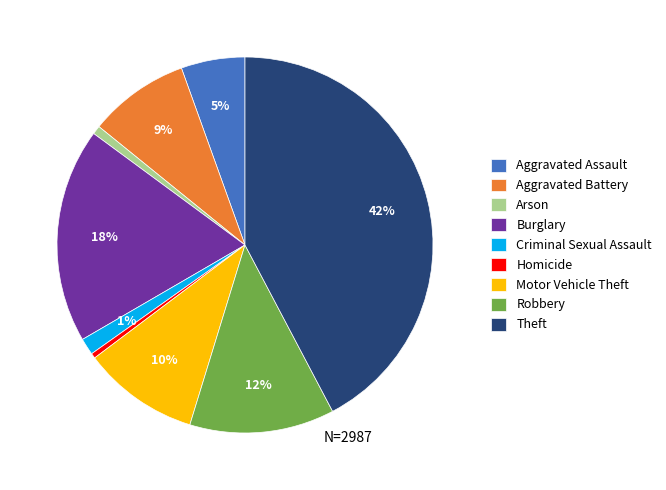

What percentage is the Burglary slice, to the nearest percent?

18%